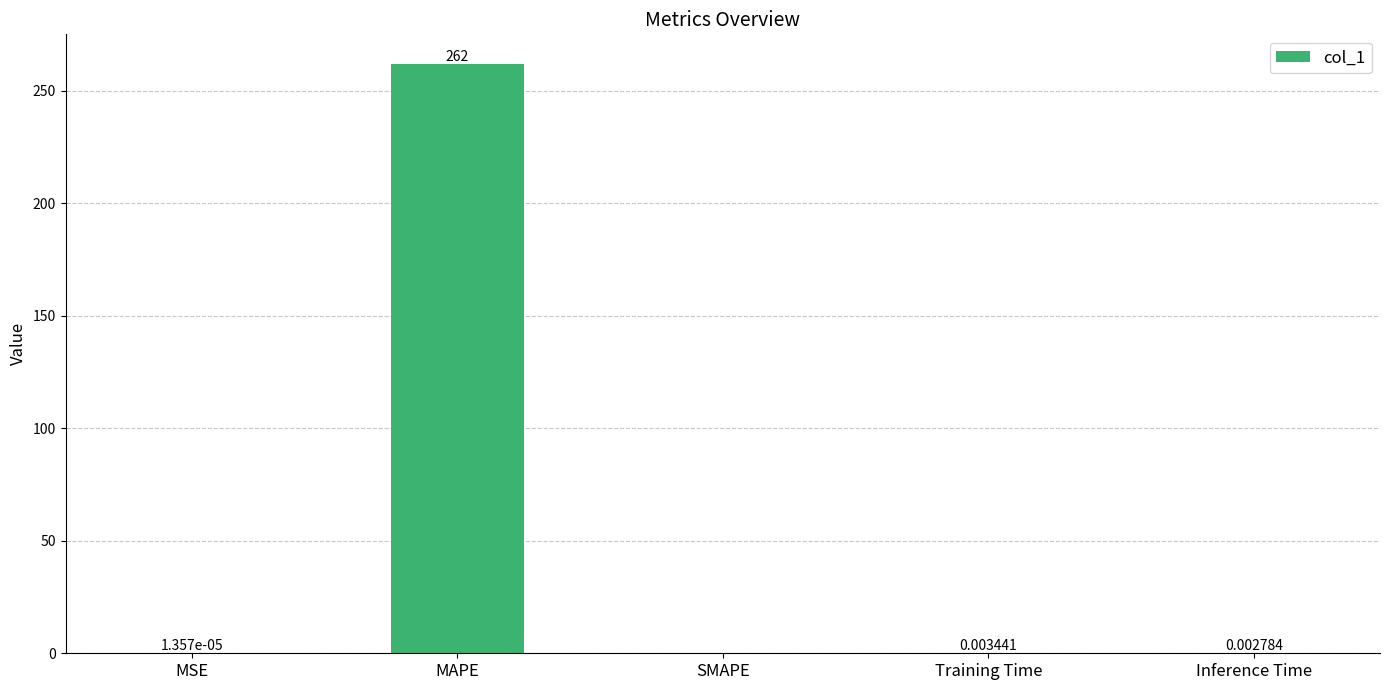

How many categories are shown in the chart?

5